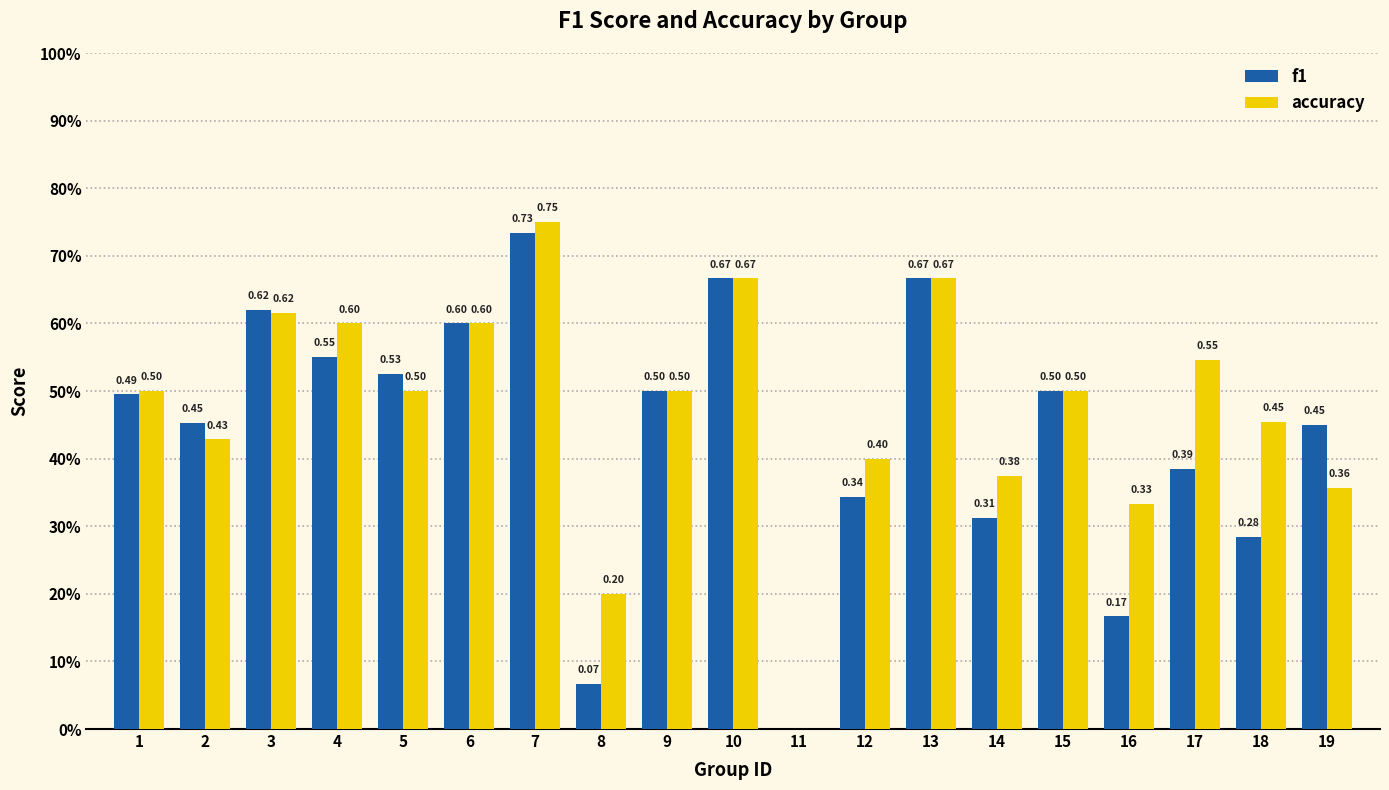

What are all the series names shown in the legend?

f1, accuracy